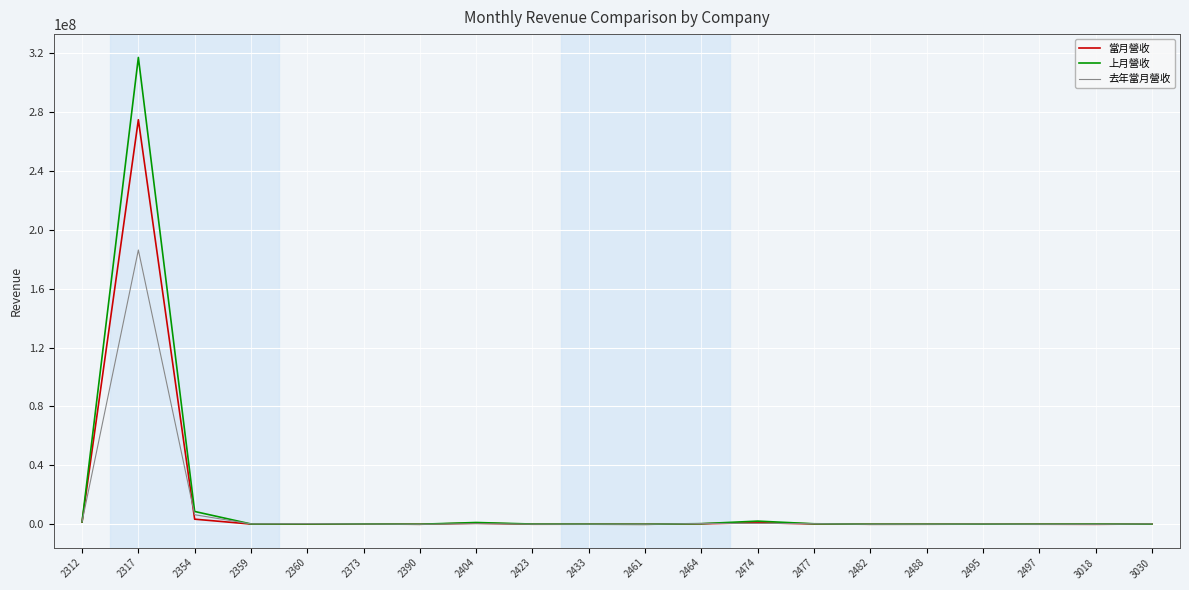

Between which two adjacent categories do 上月營收 and 去年當月營收 first intersect?

2312 and 2317